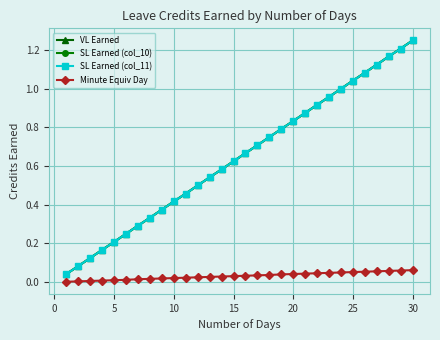

True or false: VL Earned and Minute Equiv Day cross at least once.

False